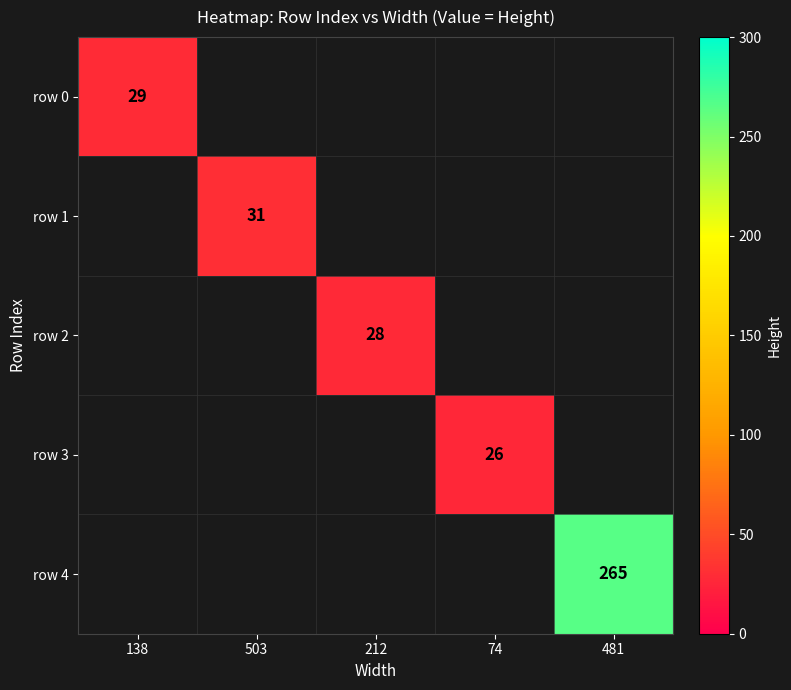

Which has a higher value, 138 or 503?

503